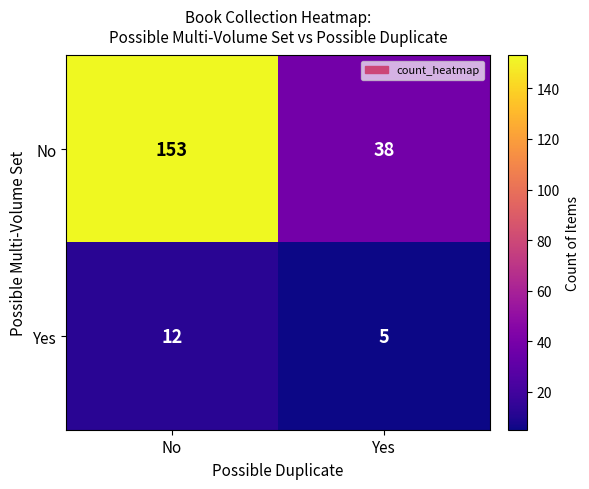

What is the maximum value shown in the chart?

153